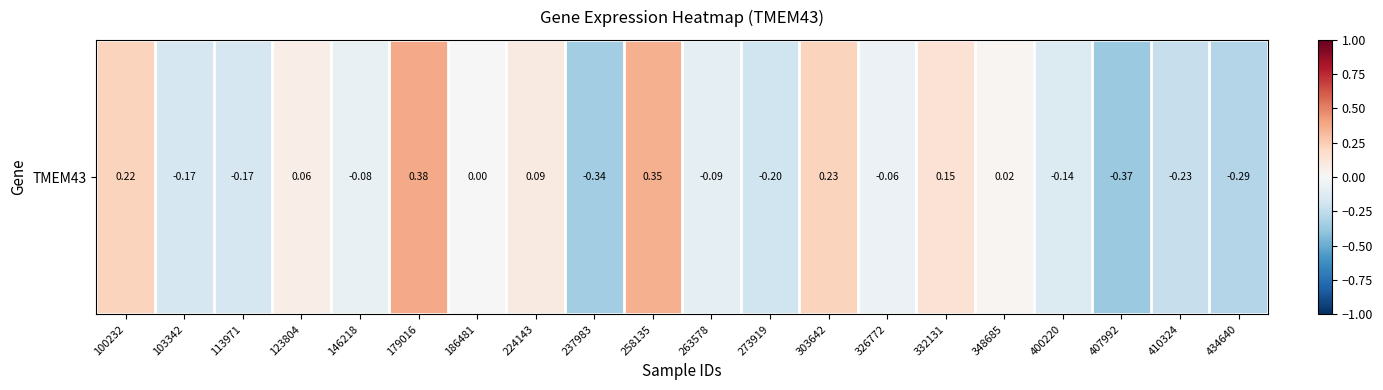

What is the difference between the second highest and second lowest values?

0.7